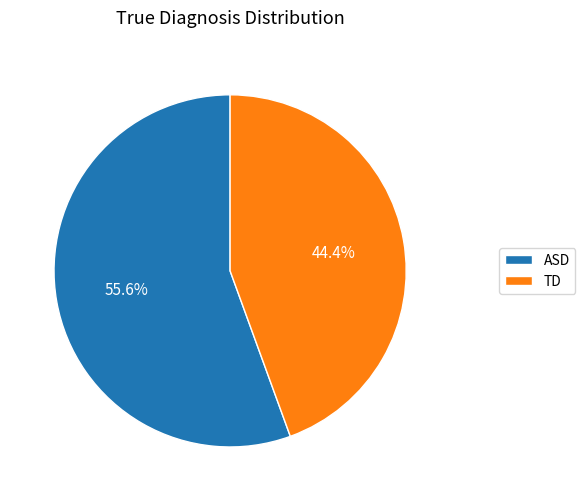

True or false: ASD accounts for 56% of the total.

True